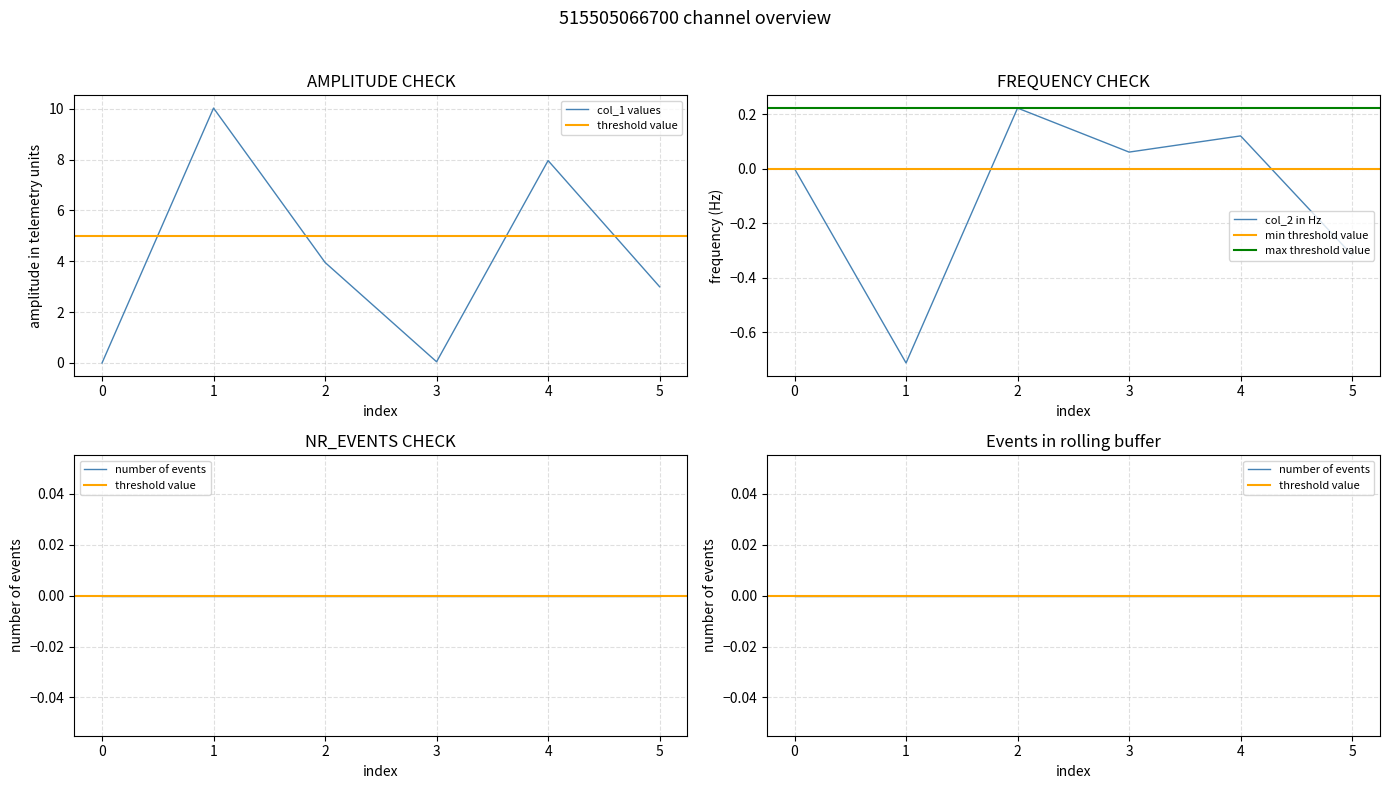

Is the value of col_1 at 0 greater than the value of col_2 at 4?

No